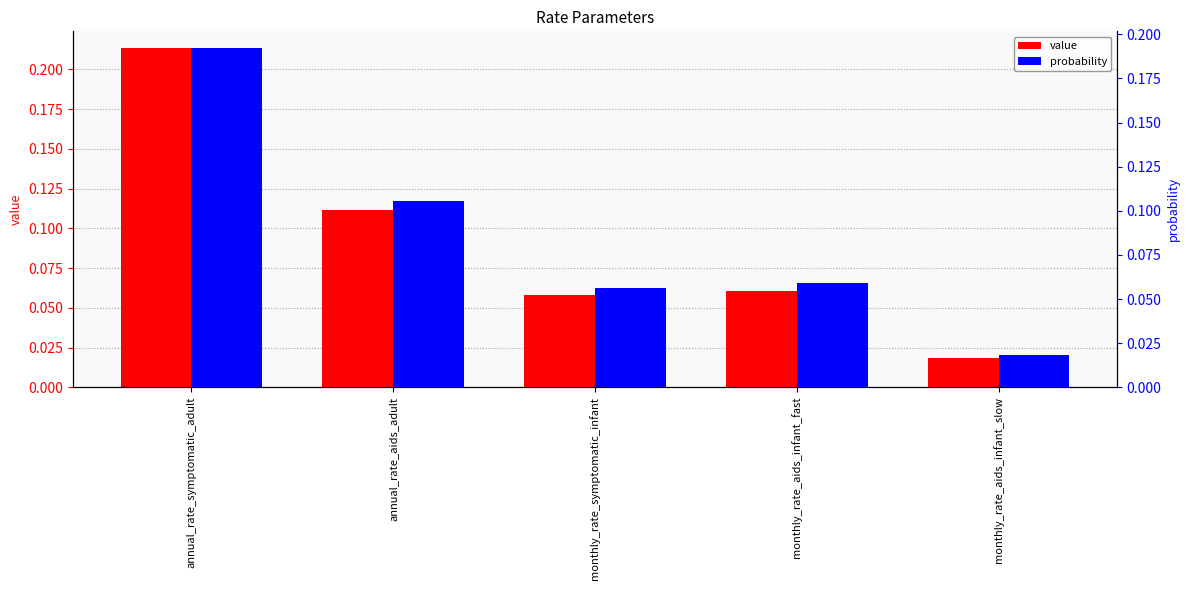

True or false: value has a value of 0.0 at monthly_rate_aids_infant_slow.

False